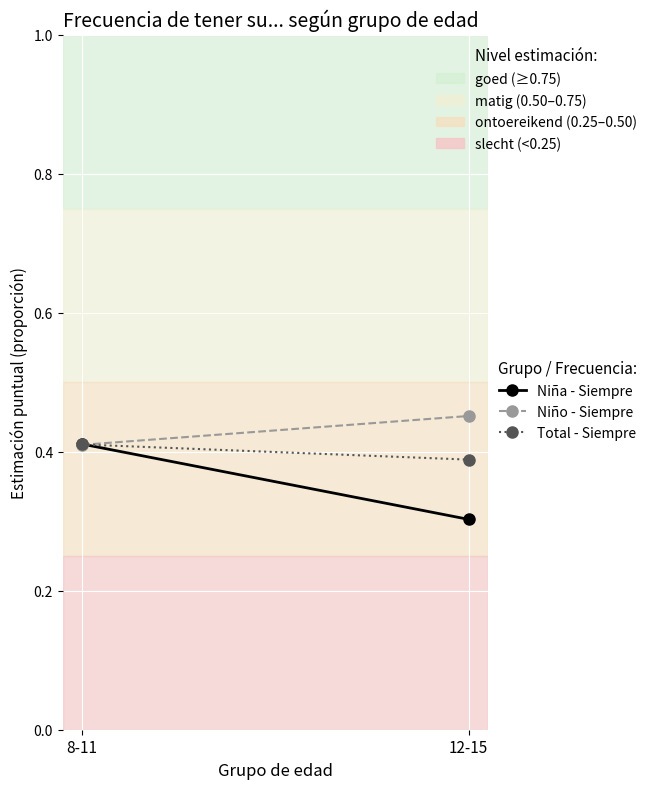

What is the label of the 1st point from the left?

8-11